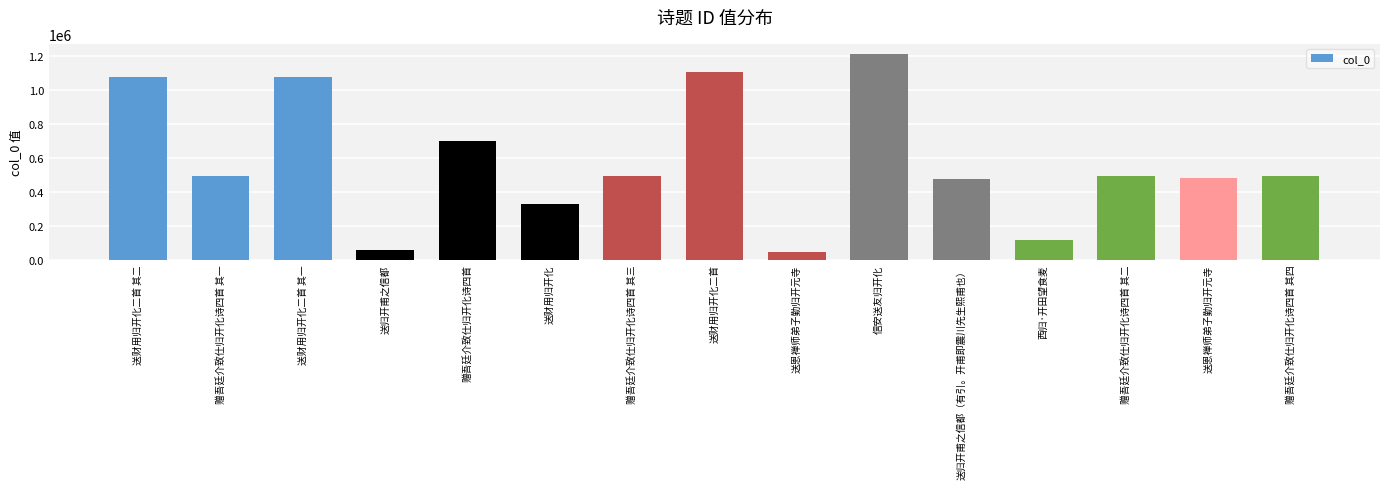

What value does the data have at 送财用归开化二首 其一, to the nearest 10?

1080440